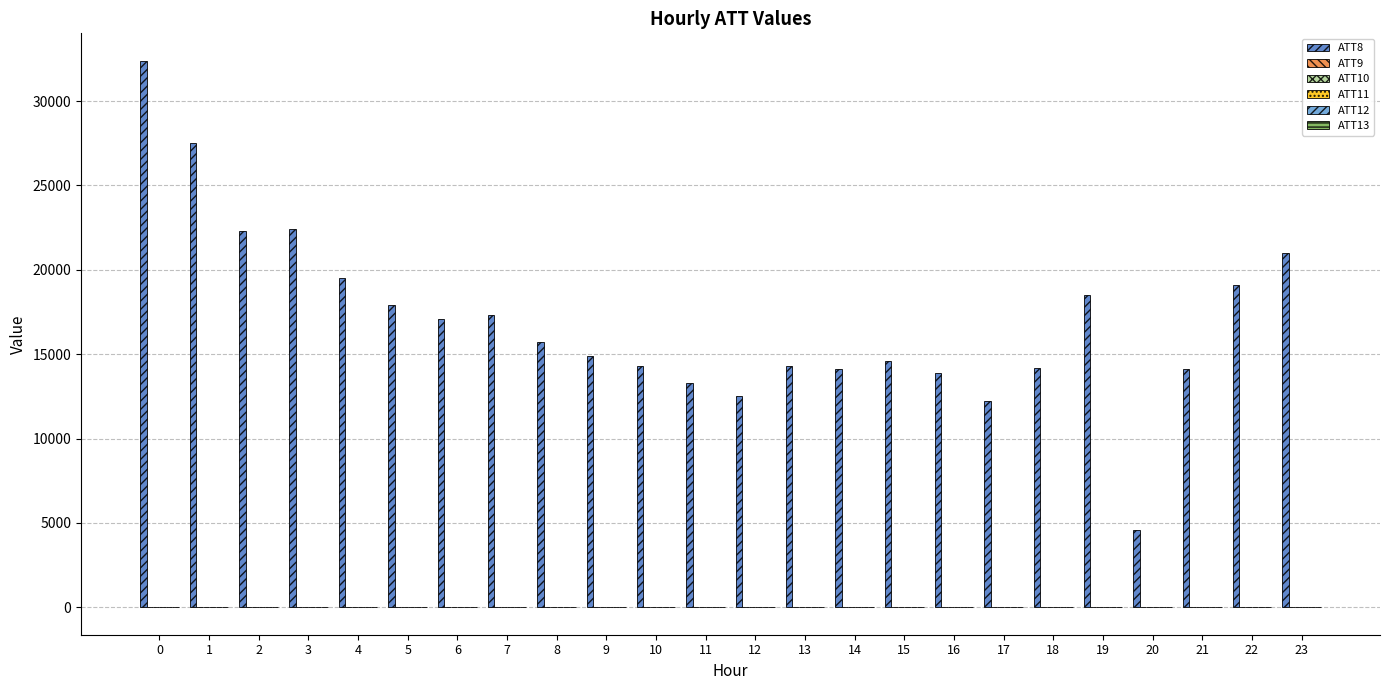

The value of ATT8 at 18 is 14200.0. True or false?

True